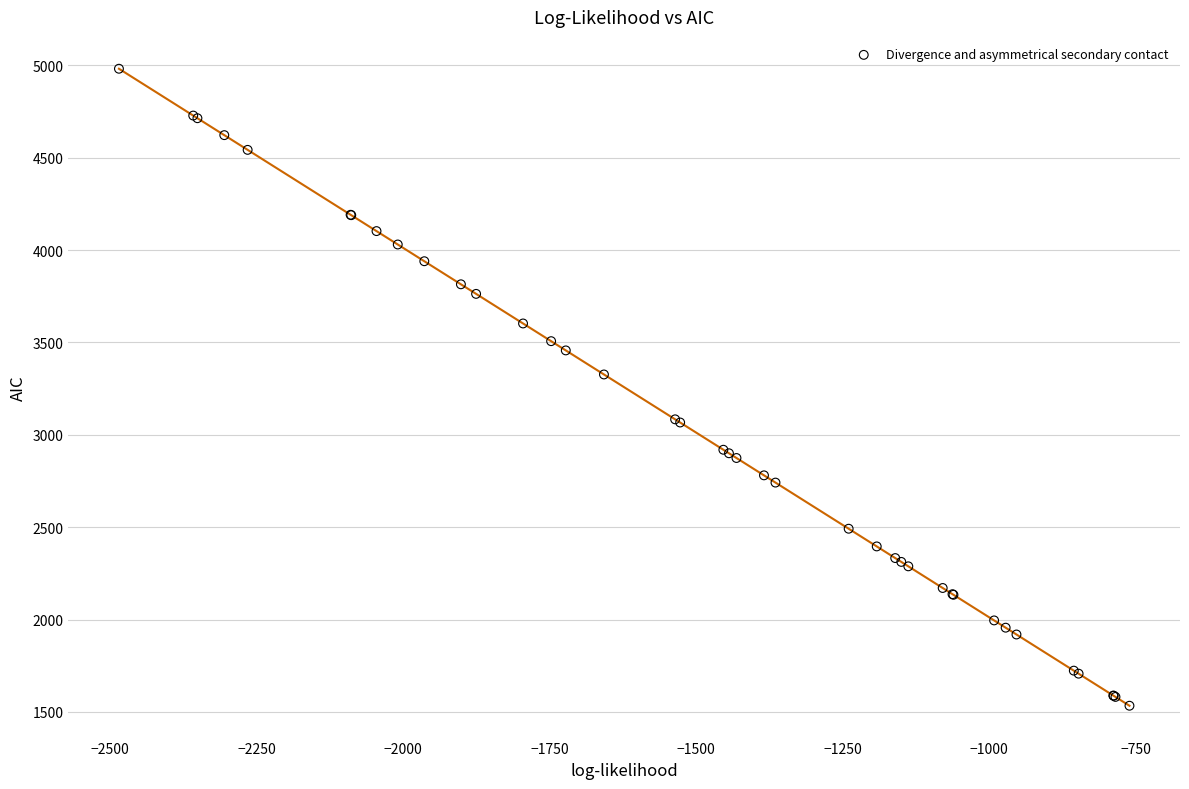

What Y value in the scatter plot is closest to 3257?

3326.5